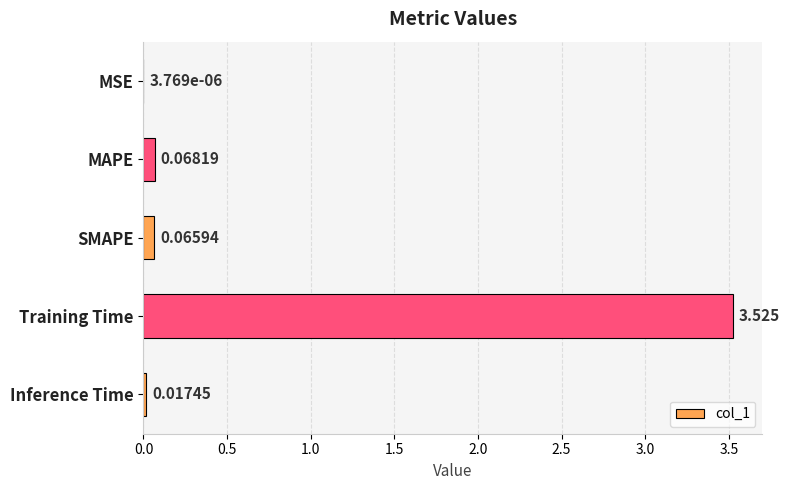

At which label is the value closest to 1?

MAPE